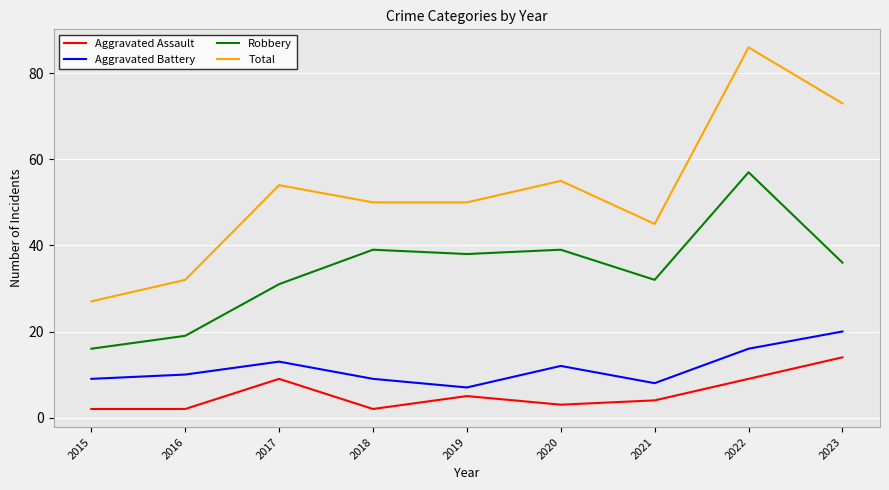

True or false: Robbery and Aggravated Assault cross at least once.

False